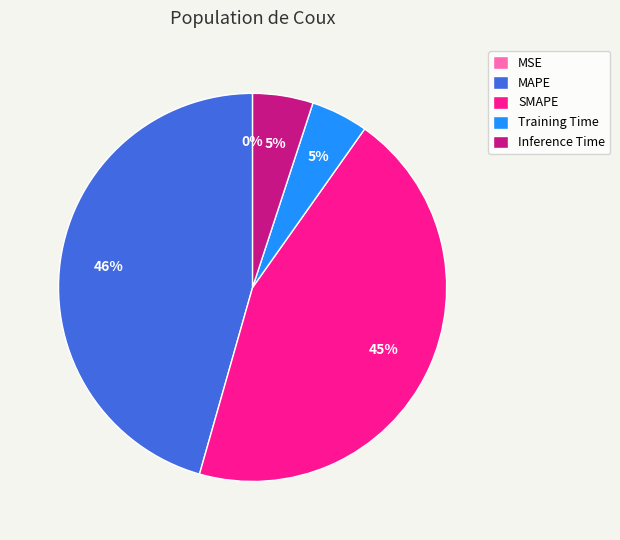

To the nearest percent, what portion does Training Time represent?

5%